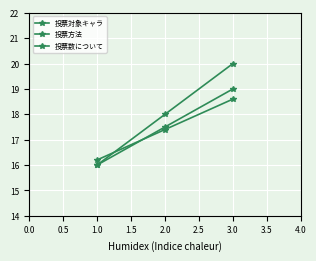

How many lines are shown in the chart?

3